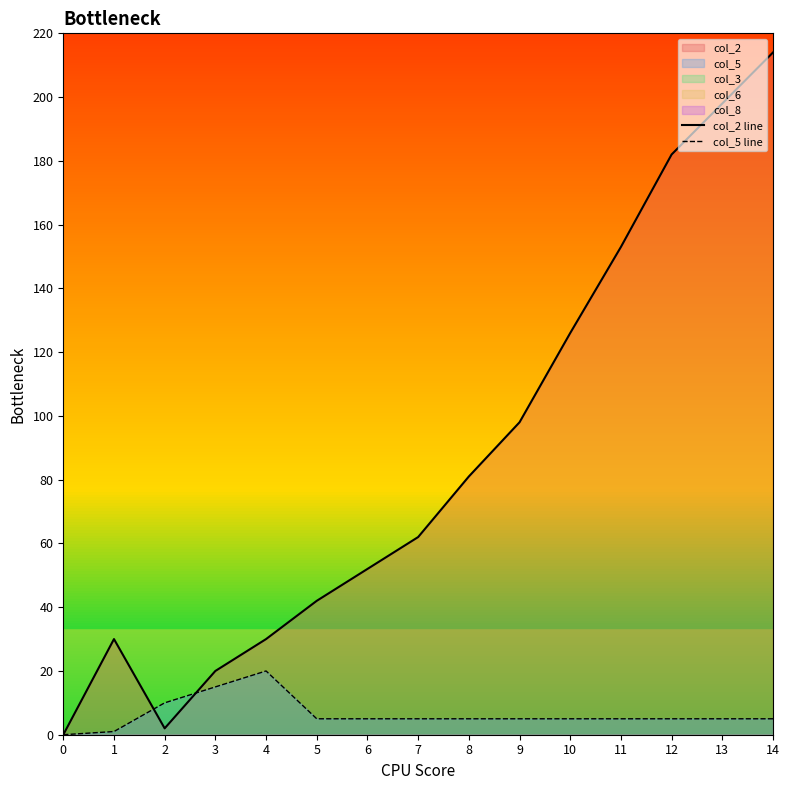

Between 5 and 10, which series saw the biggest shift?

col_2 line